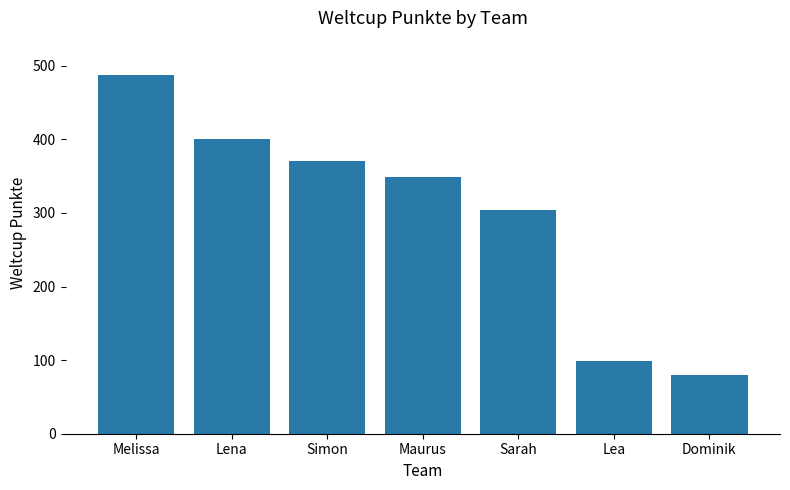

Rank the categories by value from highest to lowest.

Melissa, Lena, Simon, Maurus, Sarah, Lea, Dominik